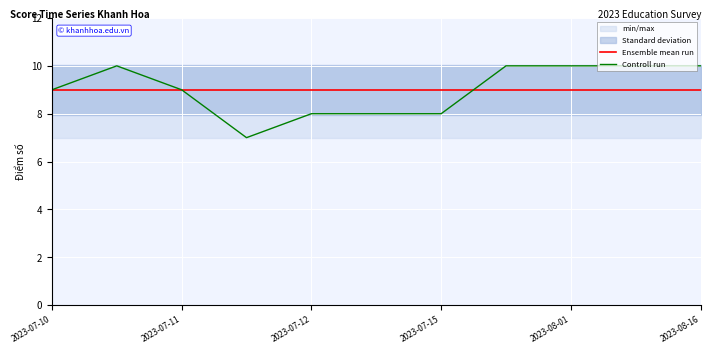

At how many categories does at least one series exceed 9?

5